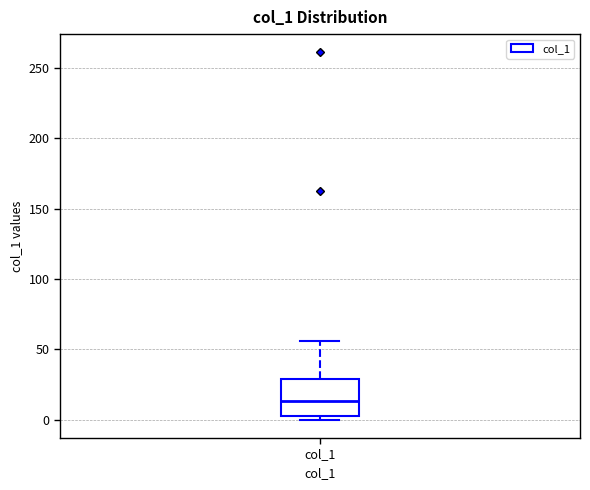

Where is the upper edge of the box for col_1 on the y-axis? The values are not printed on the chart, so give them approximately, as read against the axis.

30